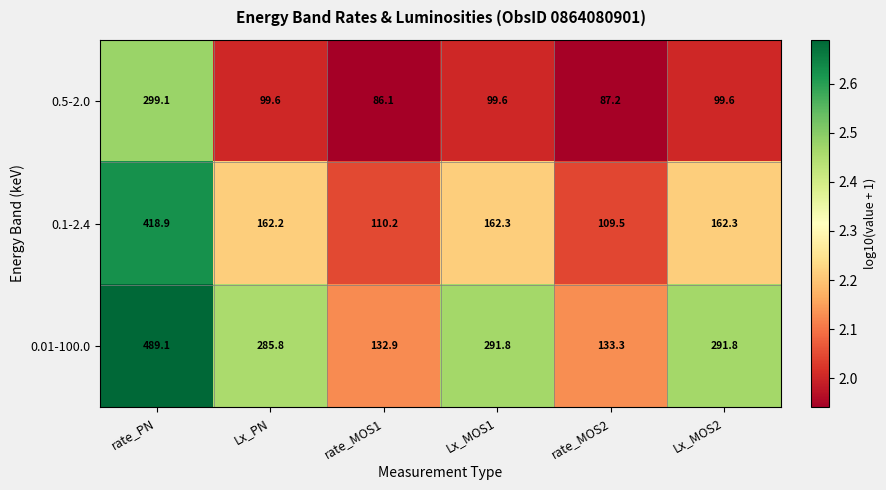

Reading left to right, transcribe all the data shown in this chart.

0.5-2.0: rate_PN=299.1	Lx_PN=99.6	rate_MOS1=86.1	Lx_MOS1=99.6	rate_MOS2=87.2	Lx_MOS2=99.6
0.1-2.4: rate_PN=418.9	Lx_PN=162.2	rate_MOS1=110.2	Lx_MOS1=162.3	rate_MOS2=109.5	Lx_MOS2=162.3
0.01-100.0: rate_PN=489.1	Lx_PN=285.8	rate_MOS1=132.9	Lx_MOS1=291.8	rate_MOS2=133.3	Lx_MOS2=291.8